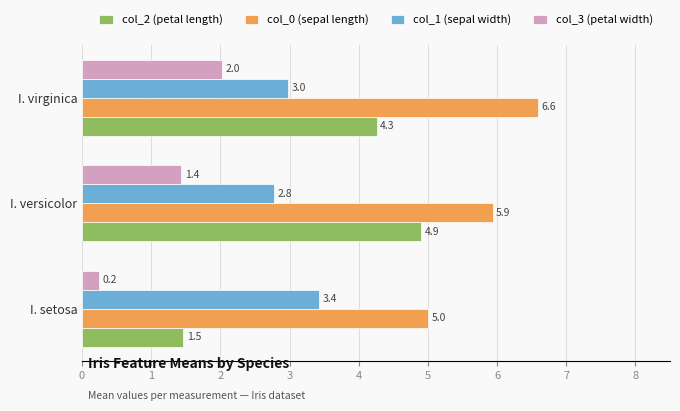

Where is col_1 (sepal width) nearest to the value 3?

I. virginica